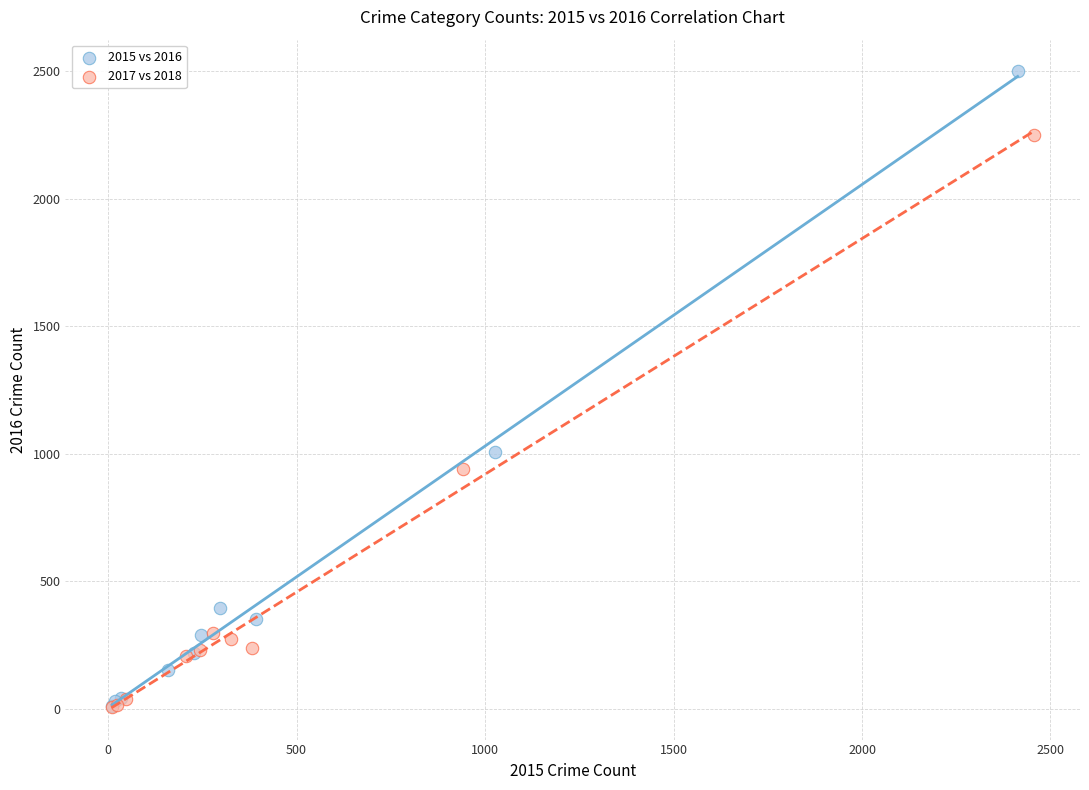

Which series contains the highest Y value?

2015 vs 2016